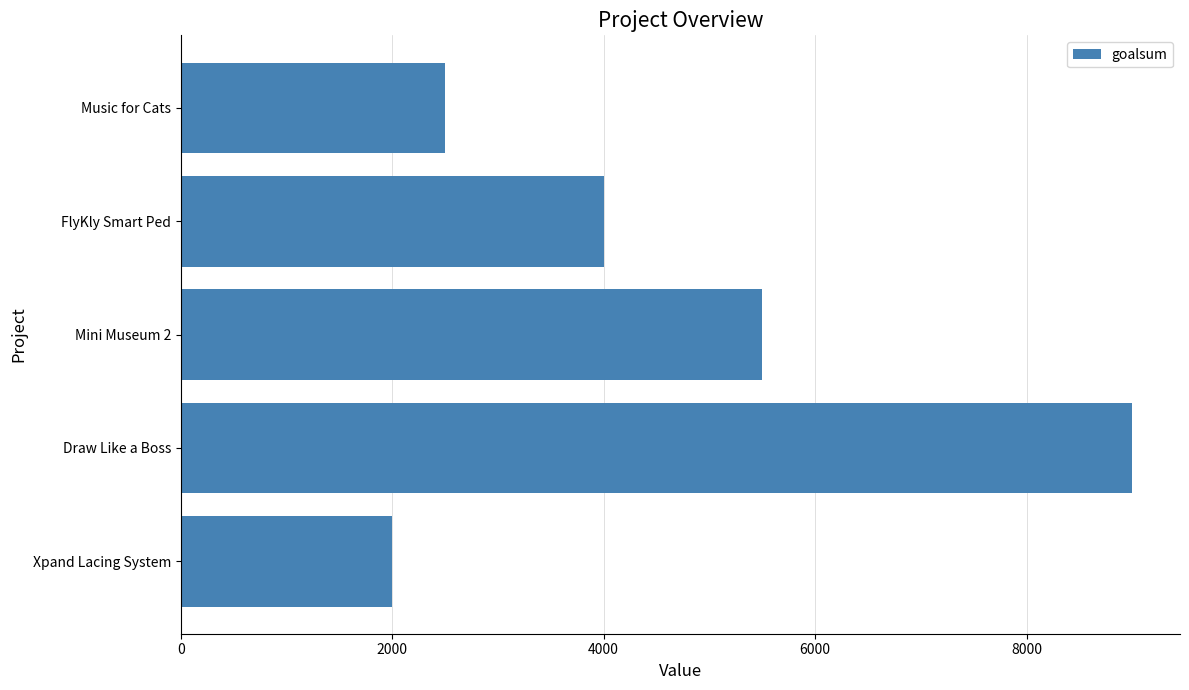

Rank the categories by value from highest to lowest.

Draw Like a Boss, Mini Museum 2, FlyKly Smart Ped, Music for Cats, Xpand Lacing System